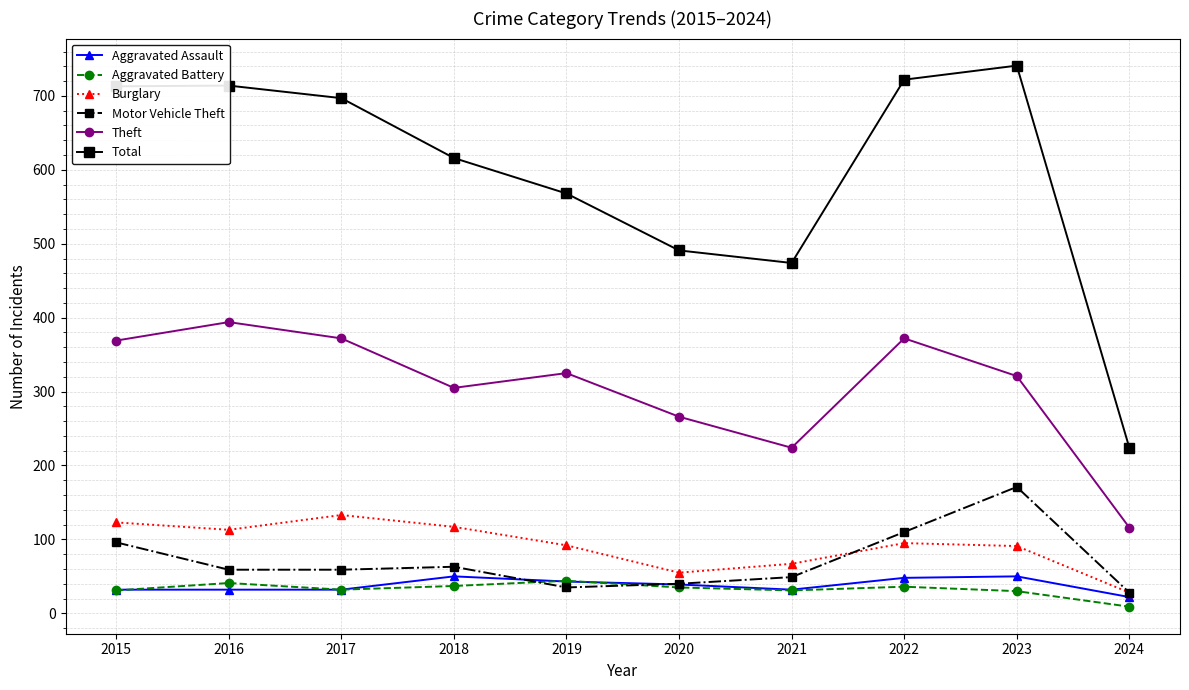

What is the value of the Aggravated Assault point at the 3rd from the left?

32